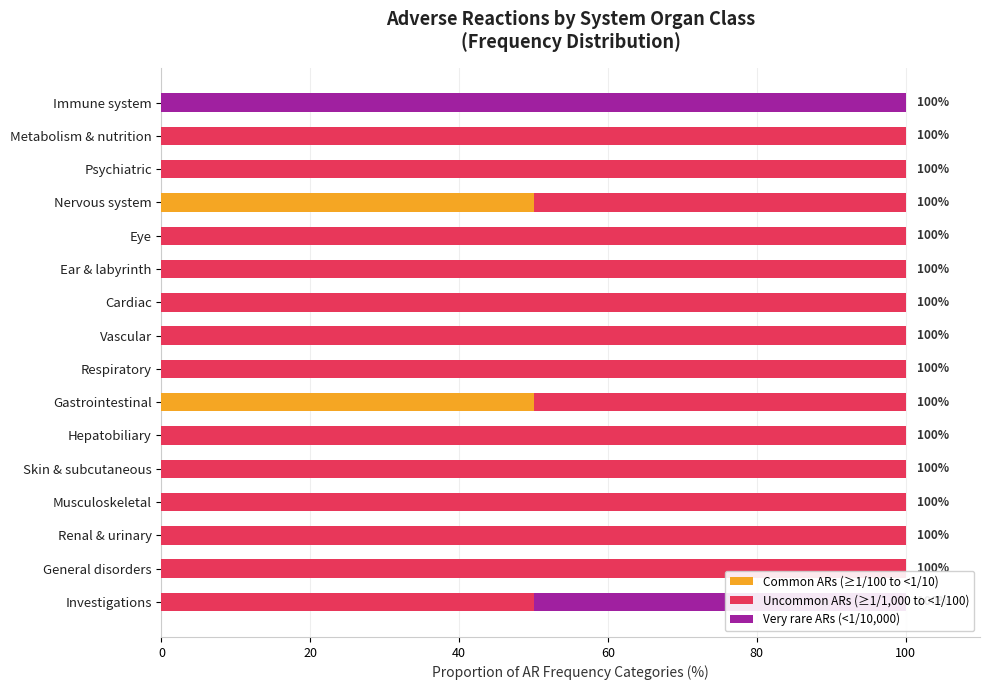

True or false: Common ARs (≥1/100 to <1/10) has a value of 0 at Ear & labyrinth.

True